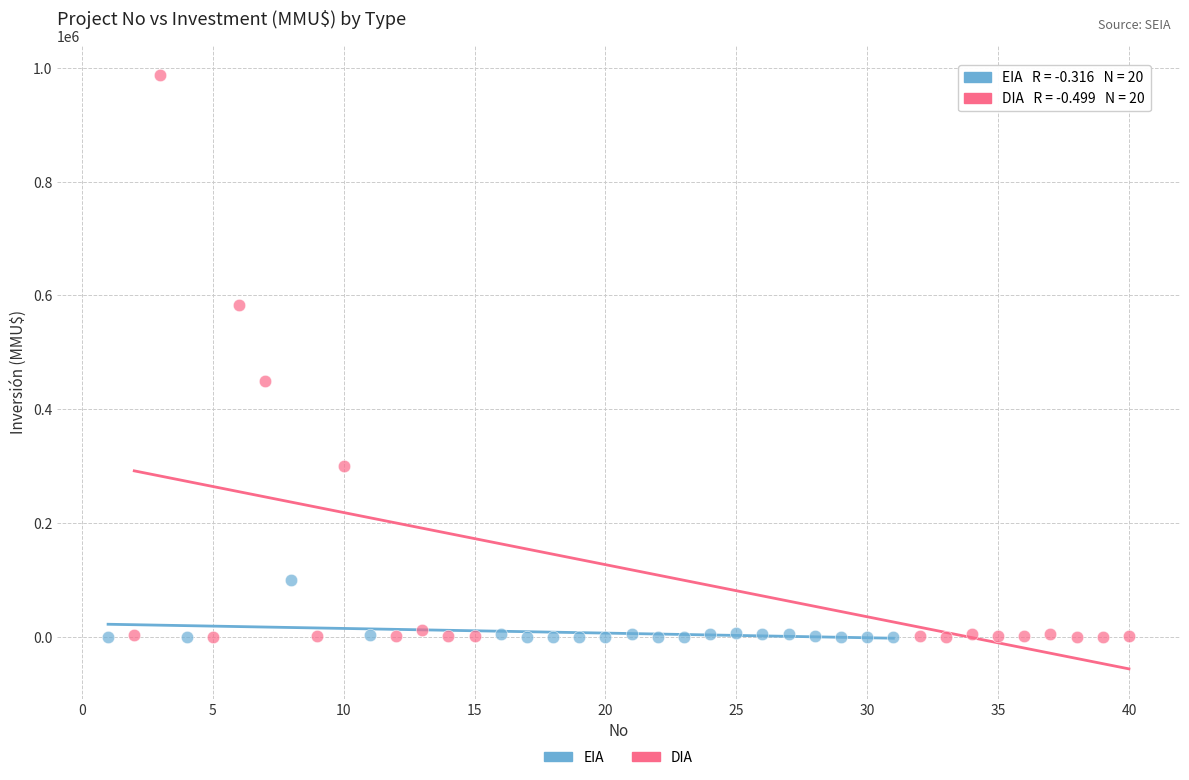

Which series reaches the maximum Y coordinate?

DIA